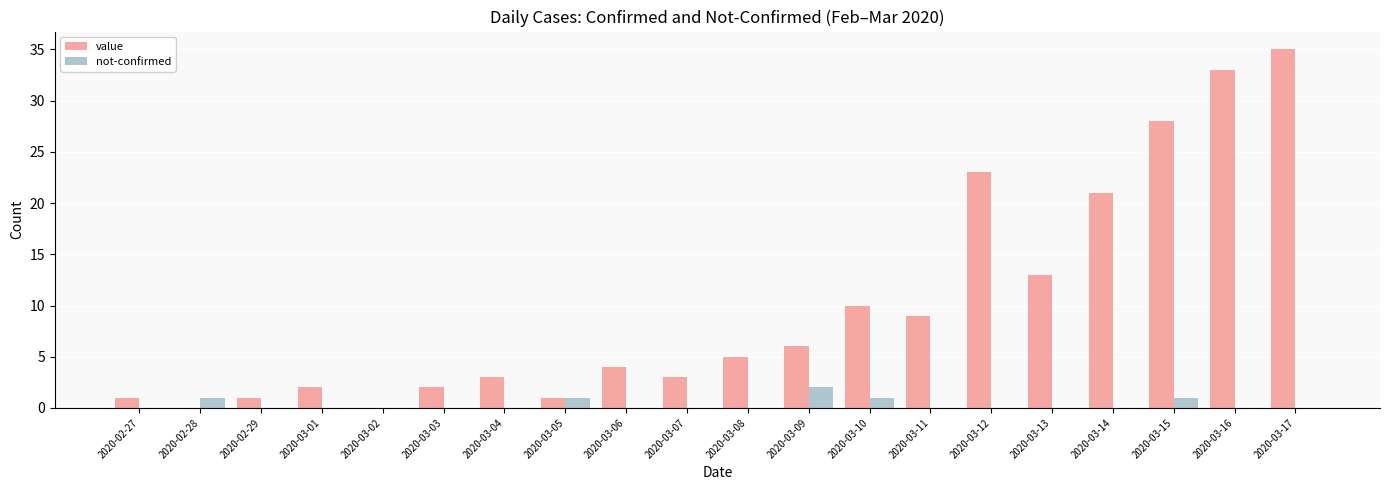

Which series has the largest total across all categories?

value